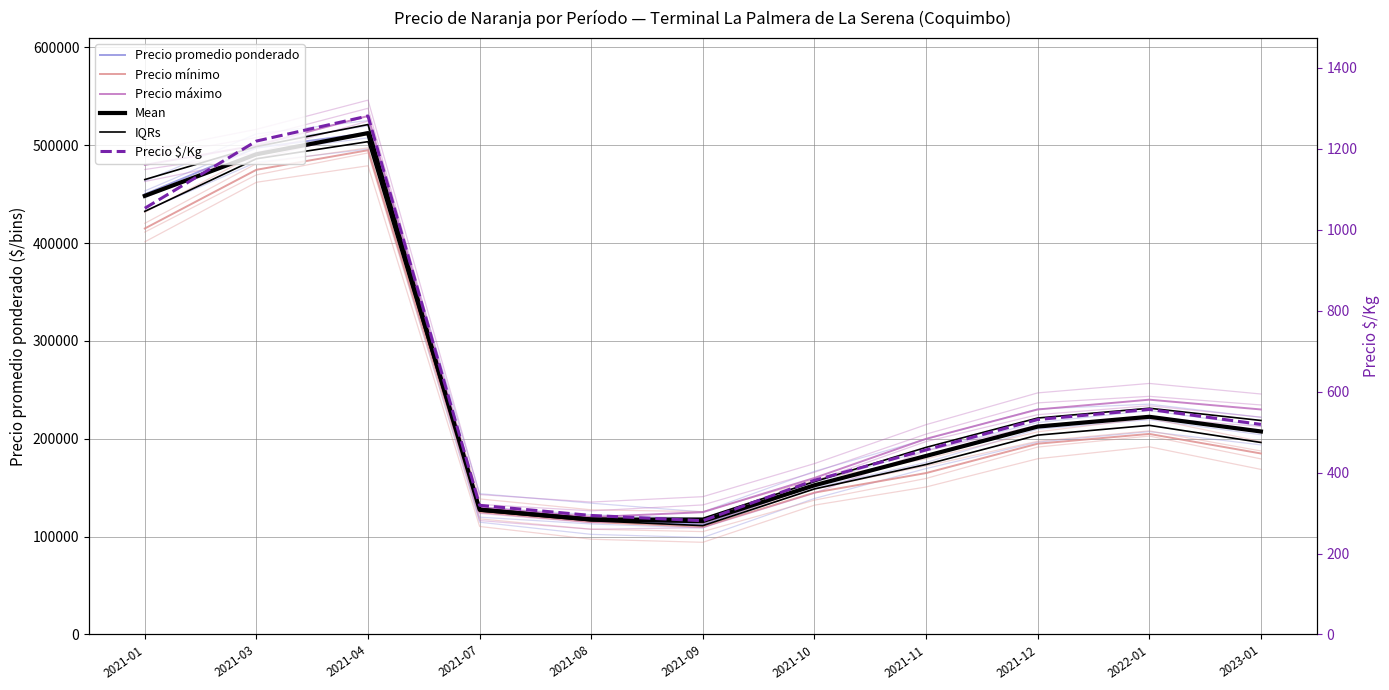

Is this an area chart (filled region under the line)?

No